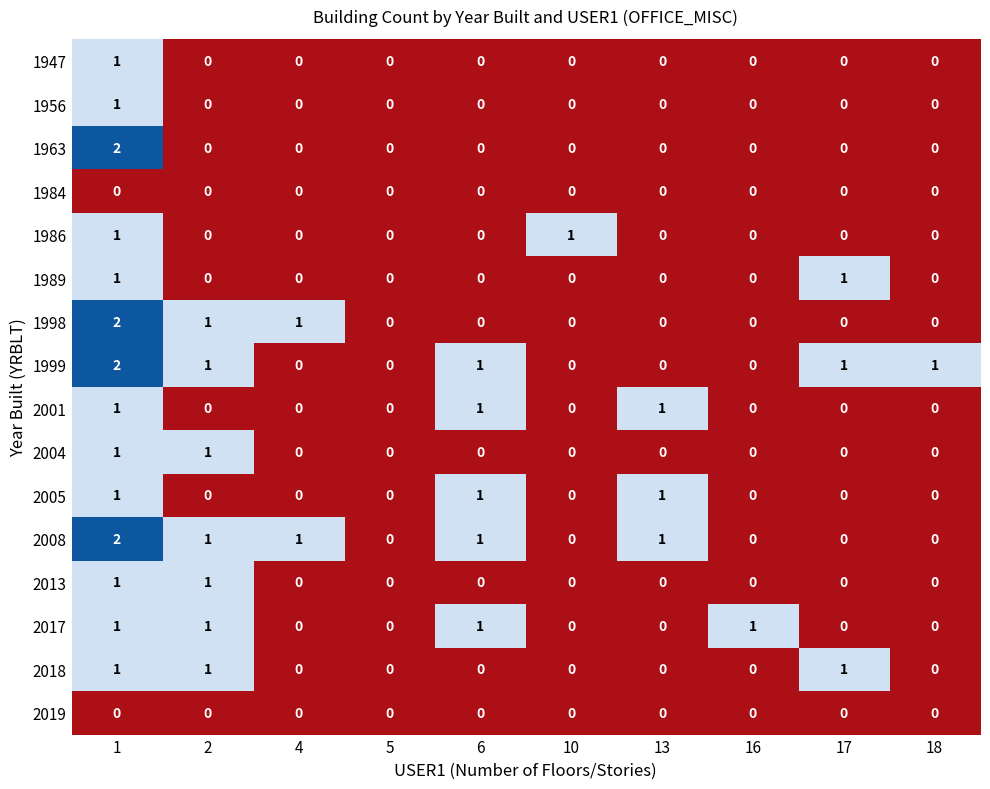

Is it true that 1989 equals 0 at 13?

True